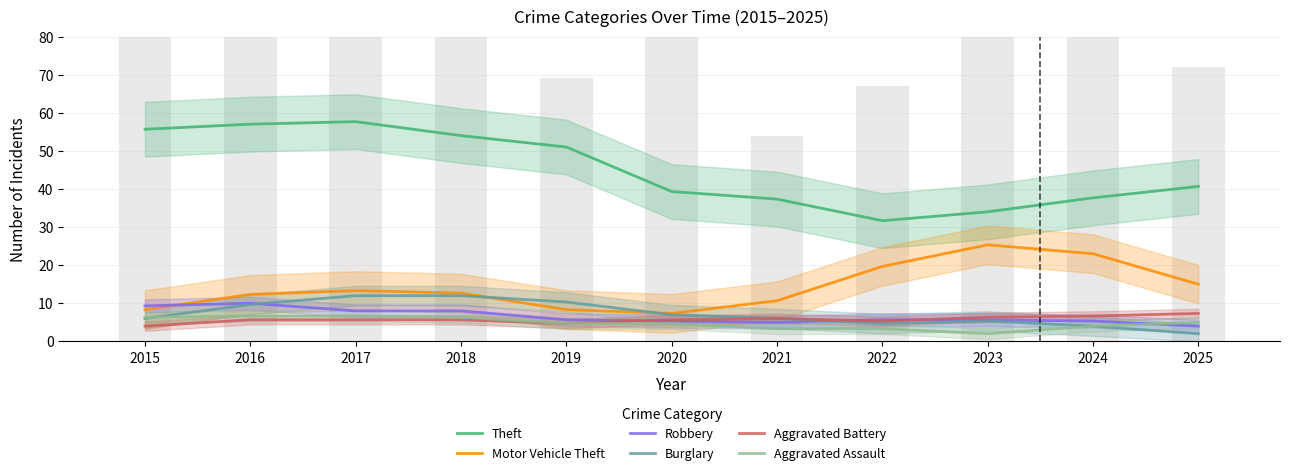

What is the value of the Aggravated Assault bar at the 4th from the left?

6.3